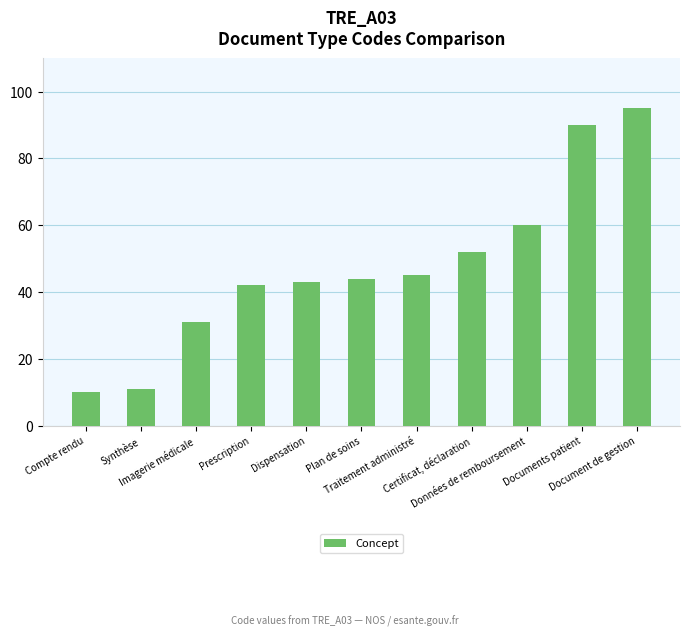

Reading left to right, transcribe all the data shown in this chart.

Compte rendu=10	Synthèse=11	Imagerie médicale=31	Prescription=42	Dispensation=43	Plan de soins=44	Traitement administré=45	Certificat, déclaration=52	Données de remboursement=60	Documents patient=90	Document de gestion=95